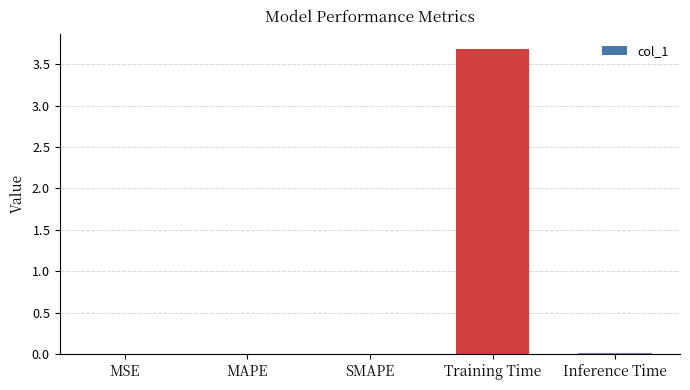

What is the difference between the maximum and minimum values?

3.7